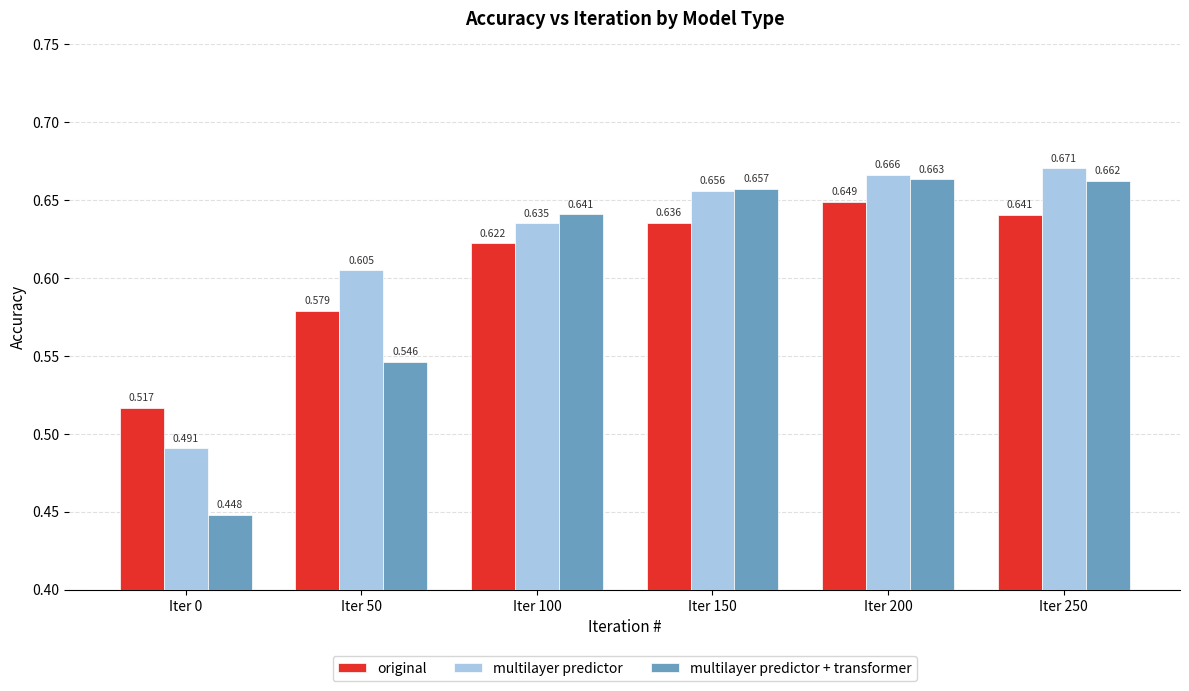

What is the difference between the original values at Iter 0 and Iter 150?

0.1